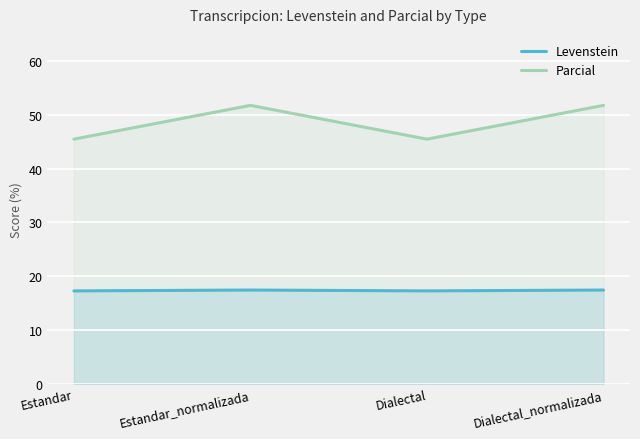

True or false: Levenstein has more than 0 interior local peaks.

True